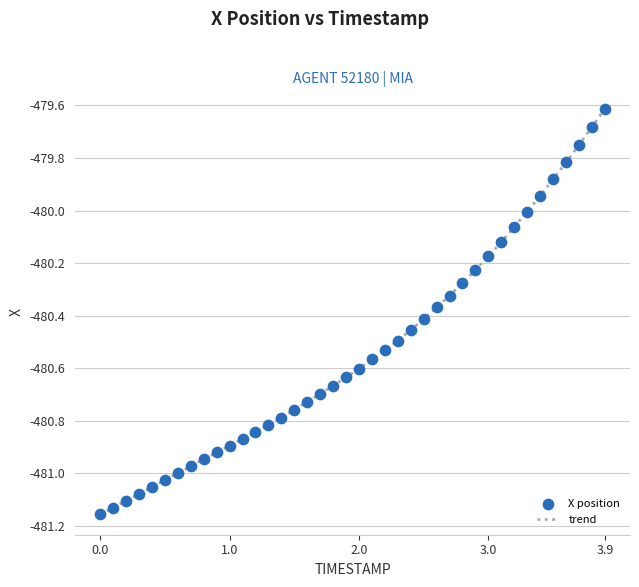

What is the maximum value shown in the chart?

-479.6